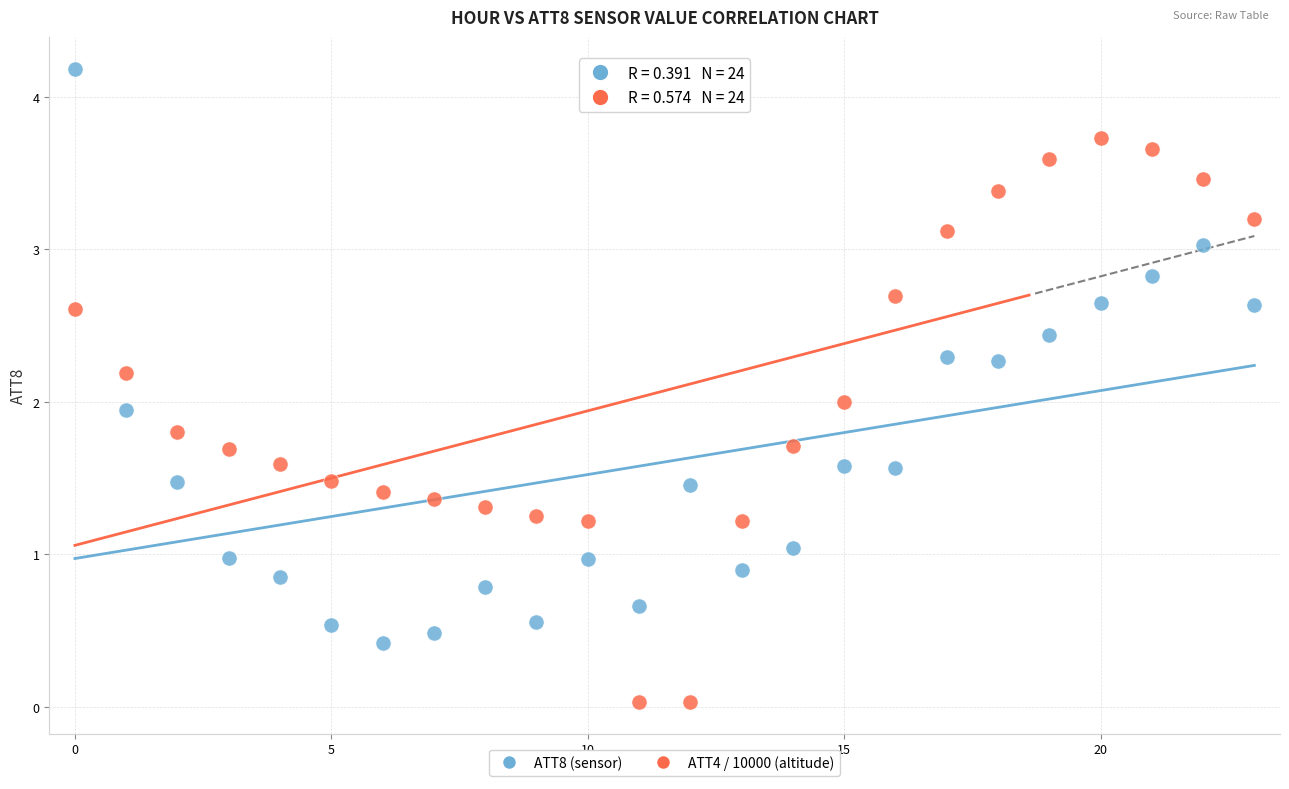

Across all data points, what is the range of Y values (max minus min)?

4.2